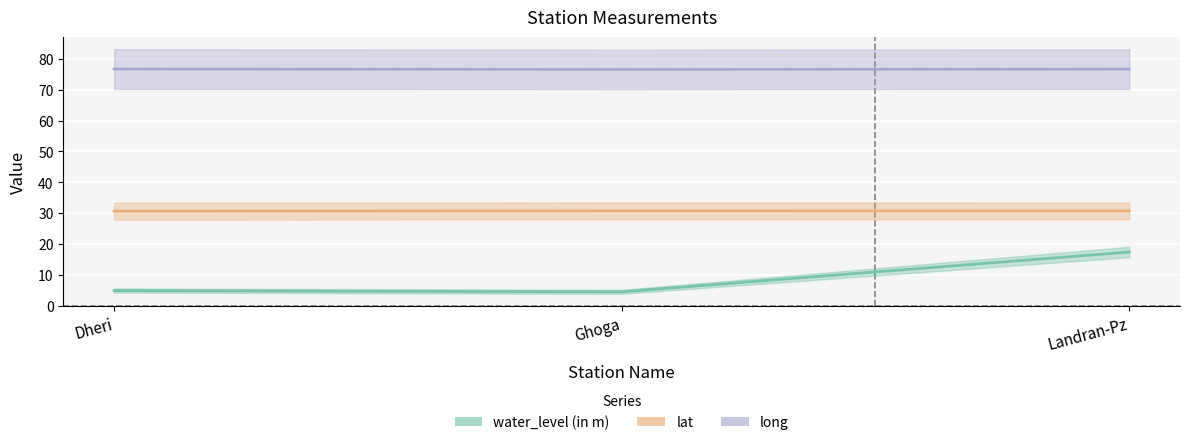

What are all the series names shown in the legend?

water_level (in m), lat, long